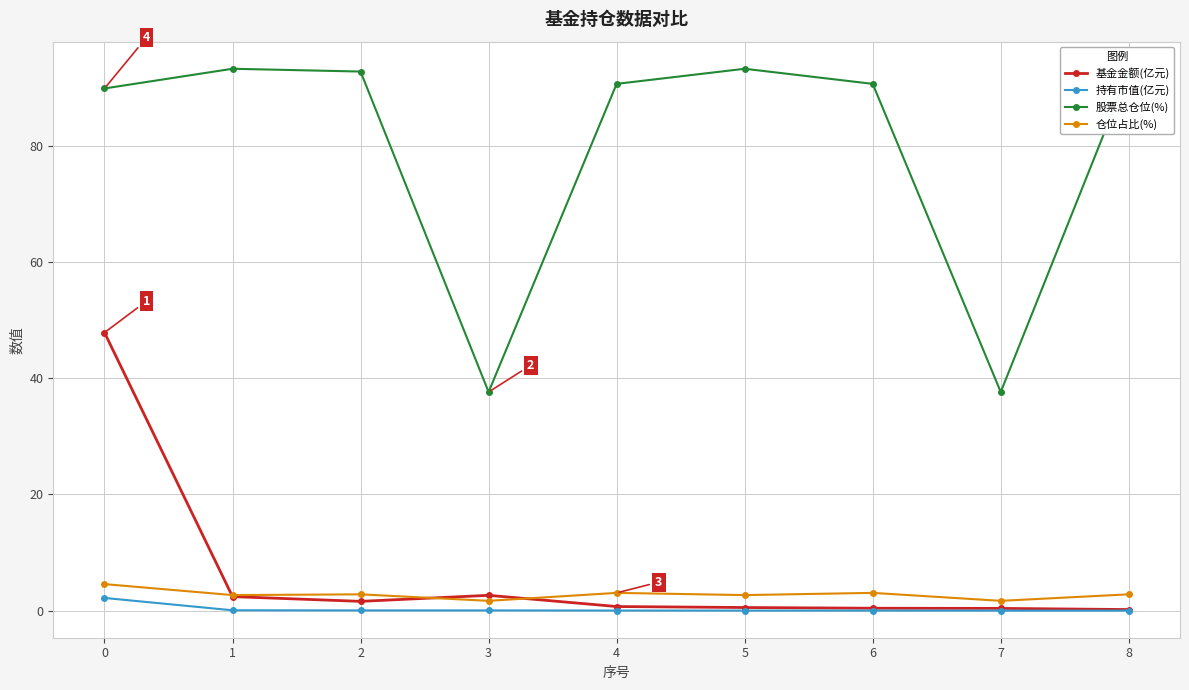

How many lines are shown in the chart?

4